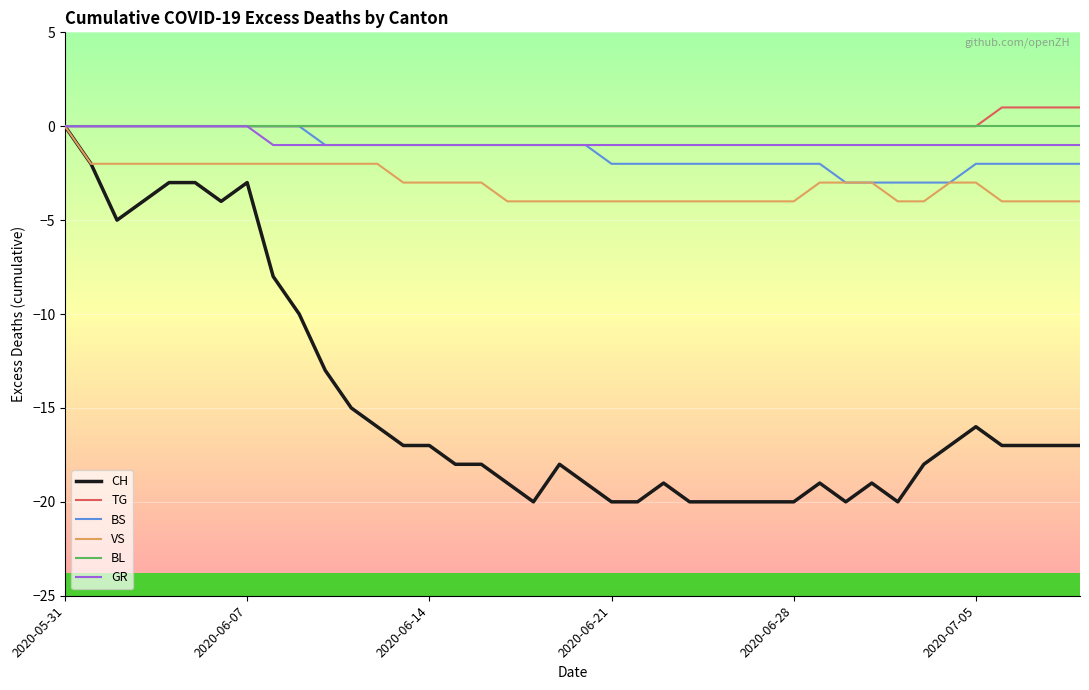

Which series has the widest spread of values?

CH